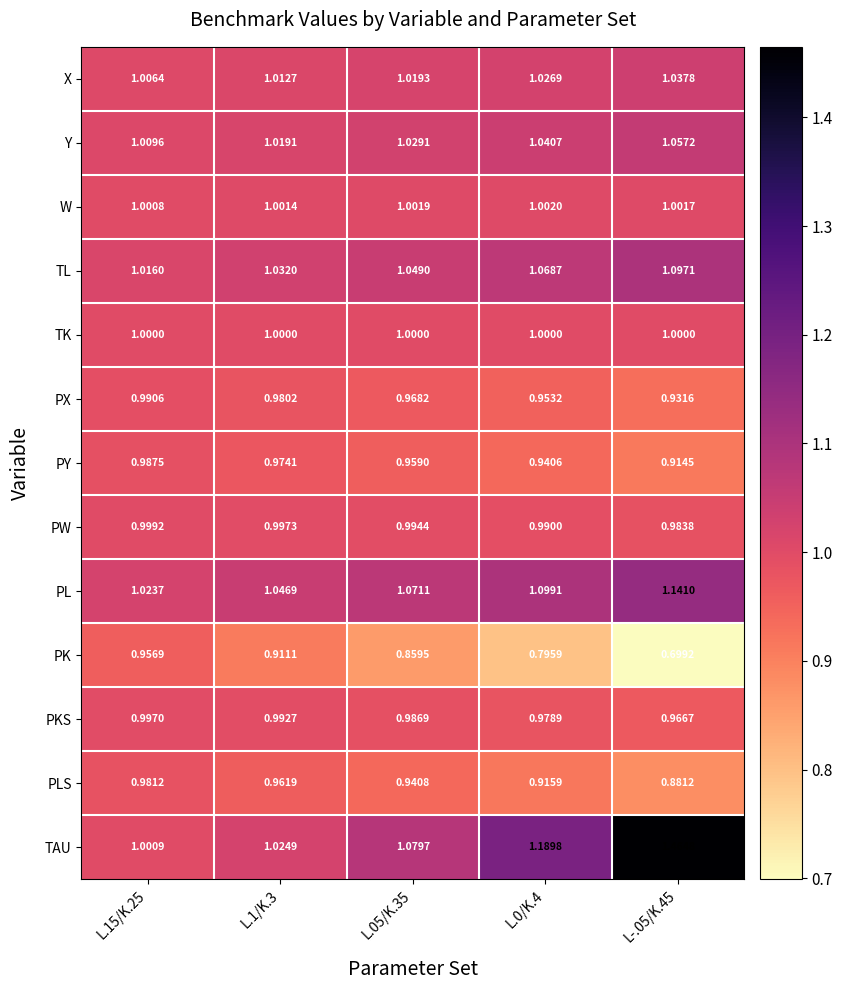

At how many categories does at least one series exceed 0?

5